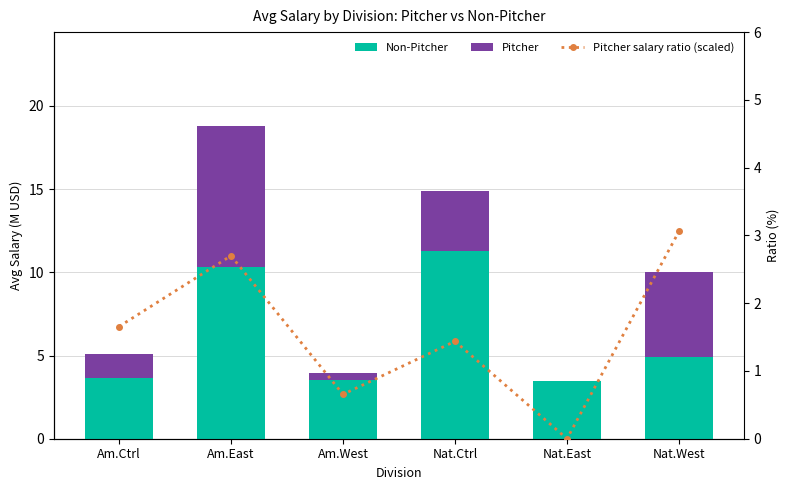

Is it true that Pitcher equals 3.6 at Nat.Ctrl?

True